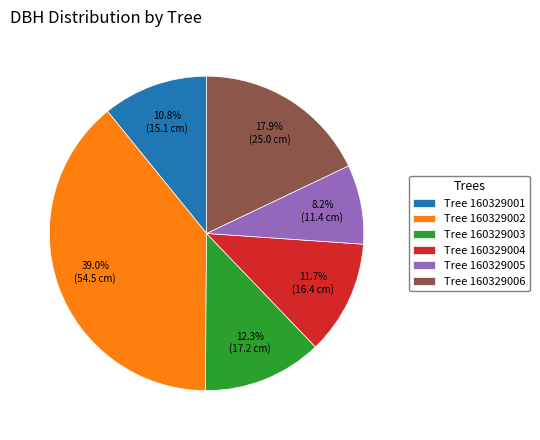

Rank the categories by value from highest to lowest.

Tree 160329002, Tree 160329006, Tree 160329003, Tree 160329004, Tree 160329001, Tree 160329005